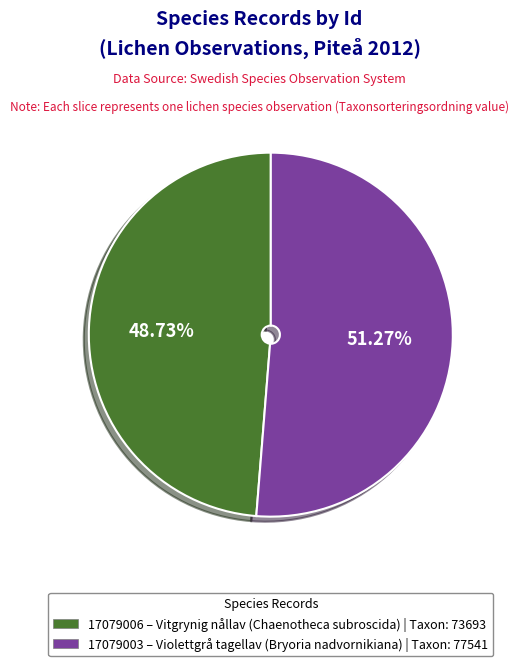

Which category has the smallest portion of the pie?

17079006